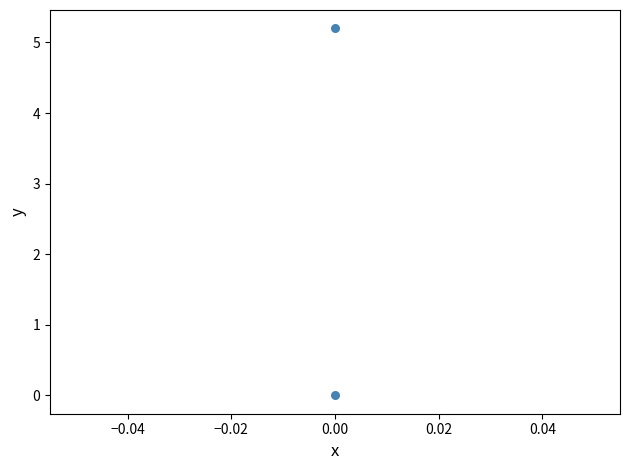

What is the range of Y values (max minus min)?

5.2